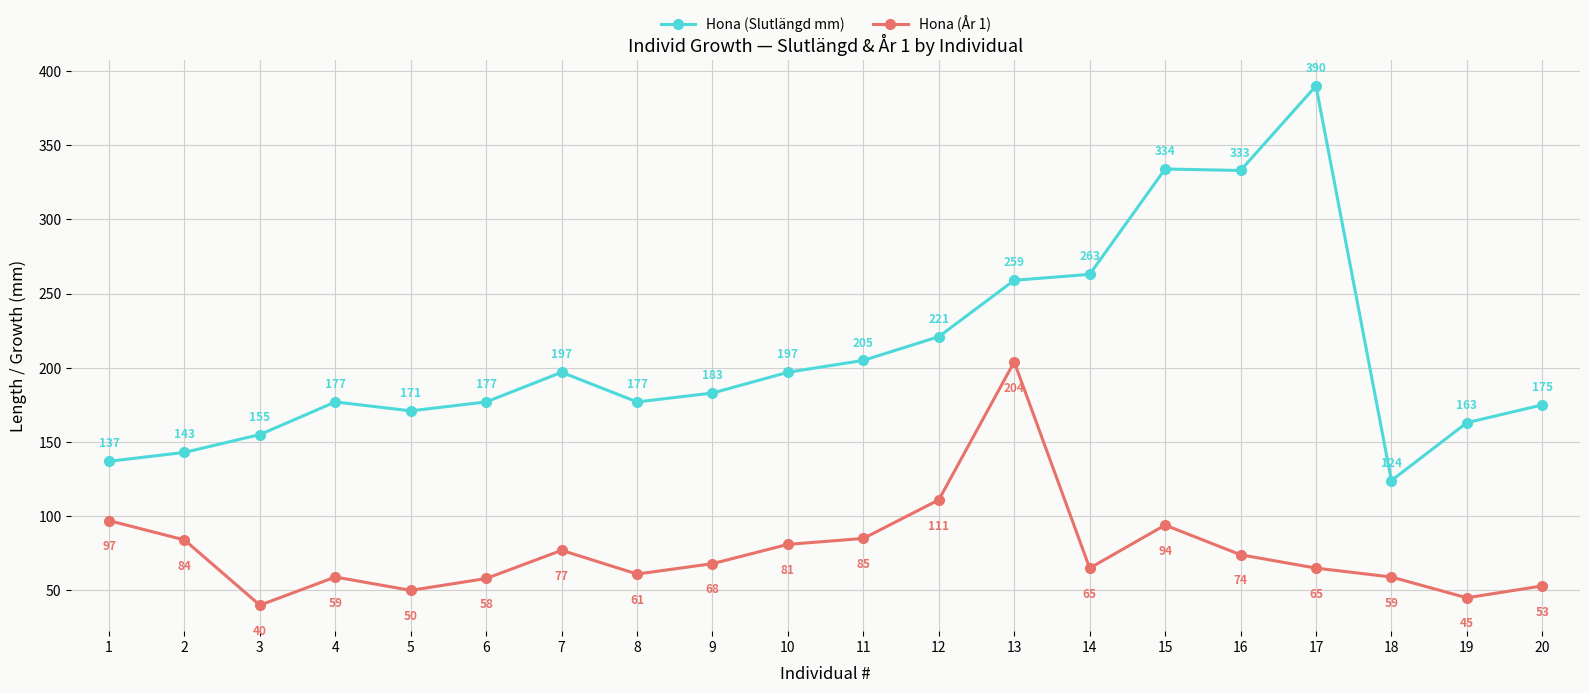

True or false: Hona (Slutlängd mm) and Hona (År 1) intersect in this chart.

False